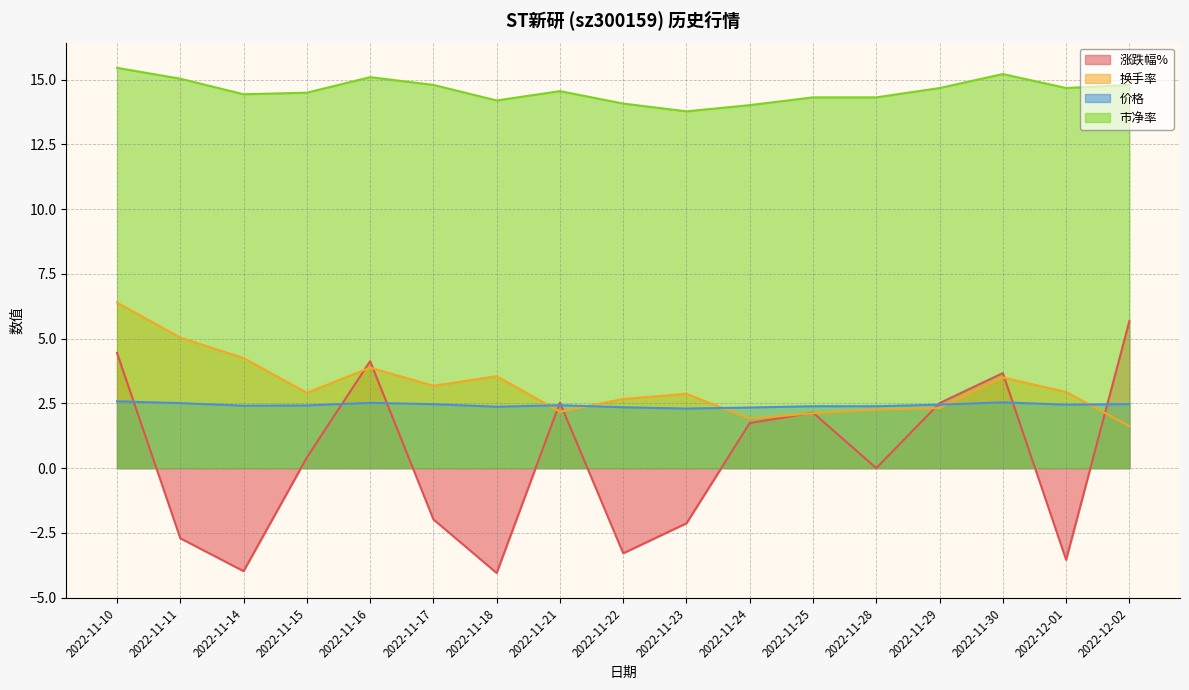

What are all the series names shown in the legend?

涨跌幅%, 换手率, 价格, 市净率